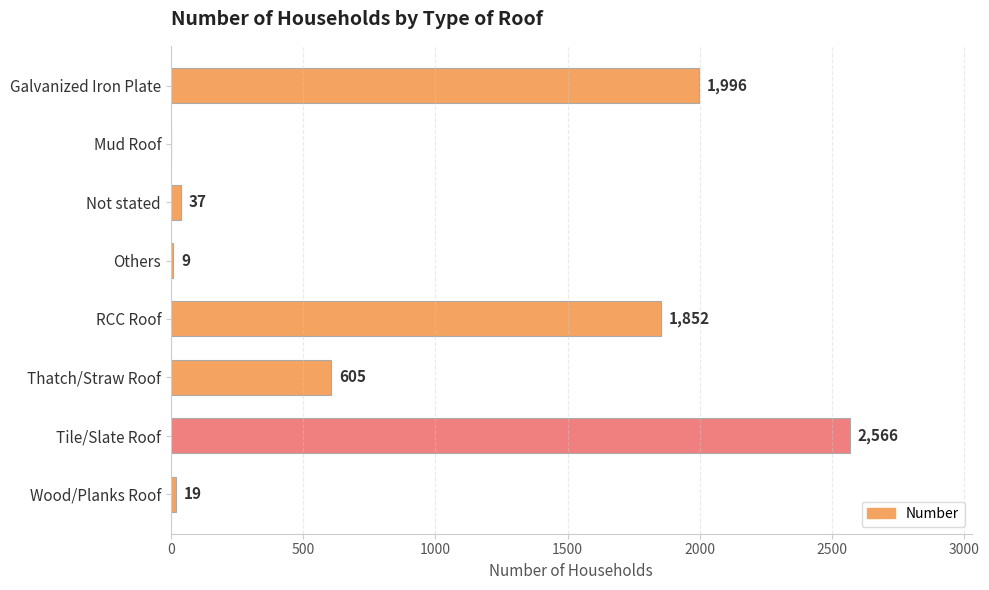

Approximately how many times larger is the value at Thatch/Straw Roof compared to RCC Roof?

0.3